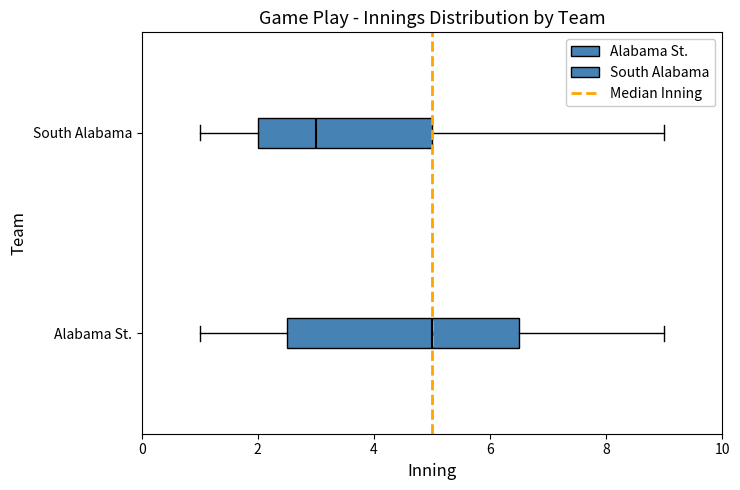

Reading bottom to top, transcribe this box plot: for each box, give where its median line is, the range the box spans, and where its two whiskers end, as read against the x-axis. The values are not printed on the chart, so give them approximately, as read against the axis.

Alabama St.: median 5.0, box 2.6 to 6.6, whiskers 1.0 to 9.0
South Alabama: median 3.0, box 2.0 to 5.0, whiskers 1.0 to 9.0